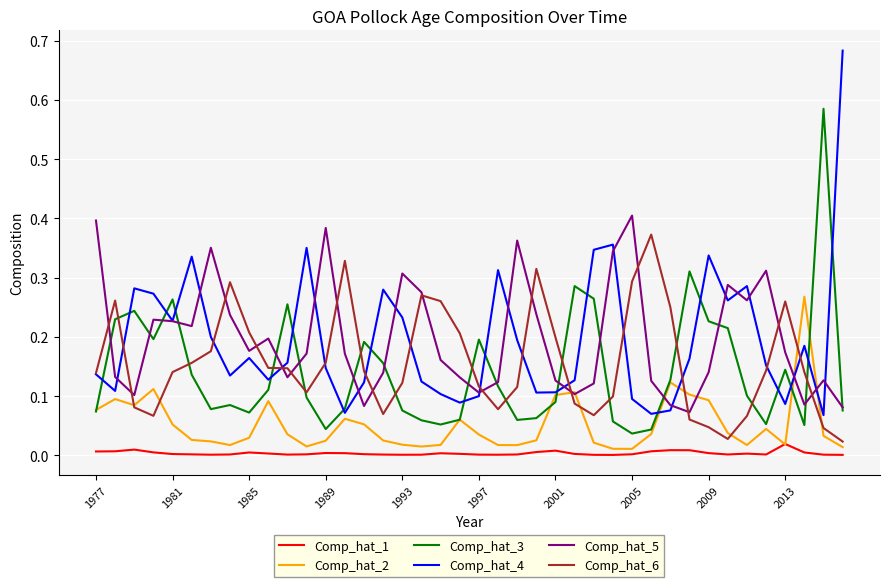

Which series has the largest range (max minus min)?

Comp_hat_4